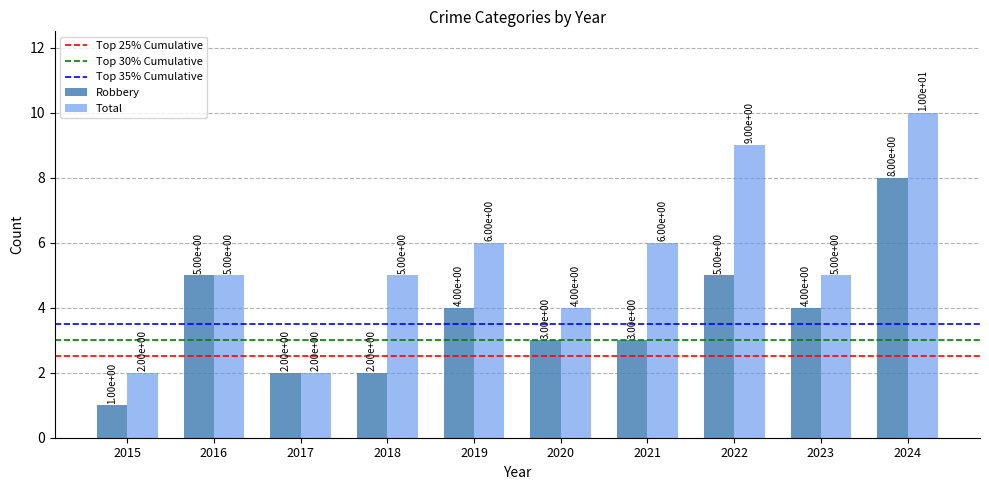

Which series has the largest range (max minus min)?

Total